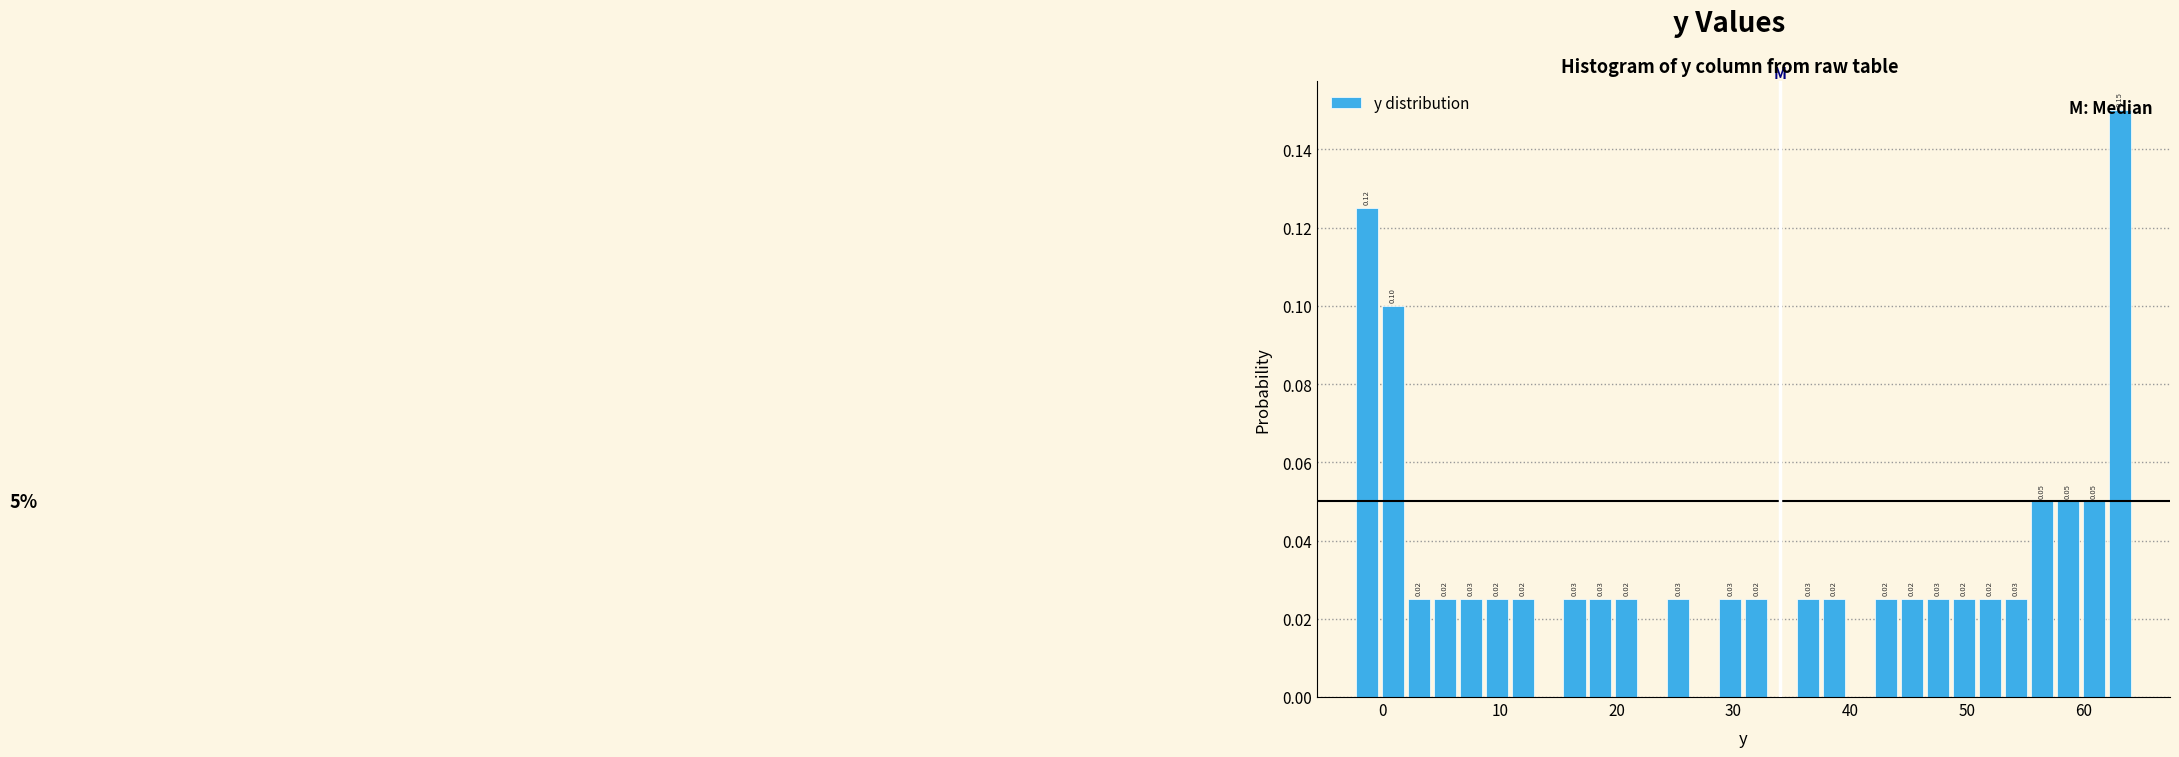

Read against the x-axis, roughly where is the centre of the tallest bar?

63